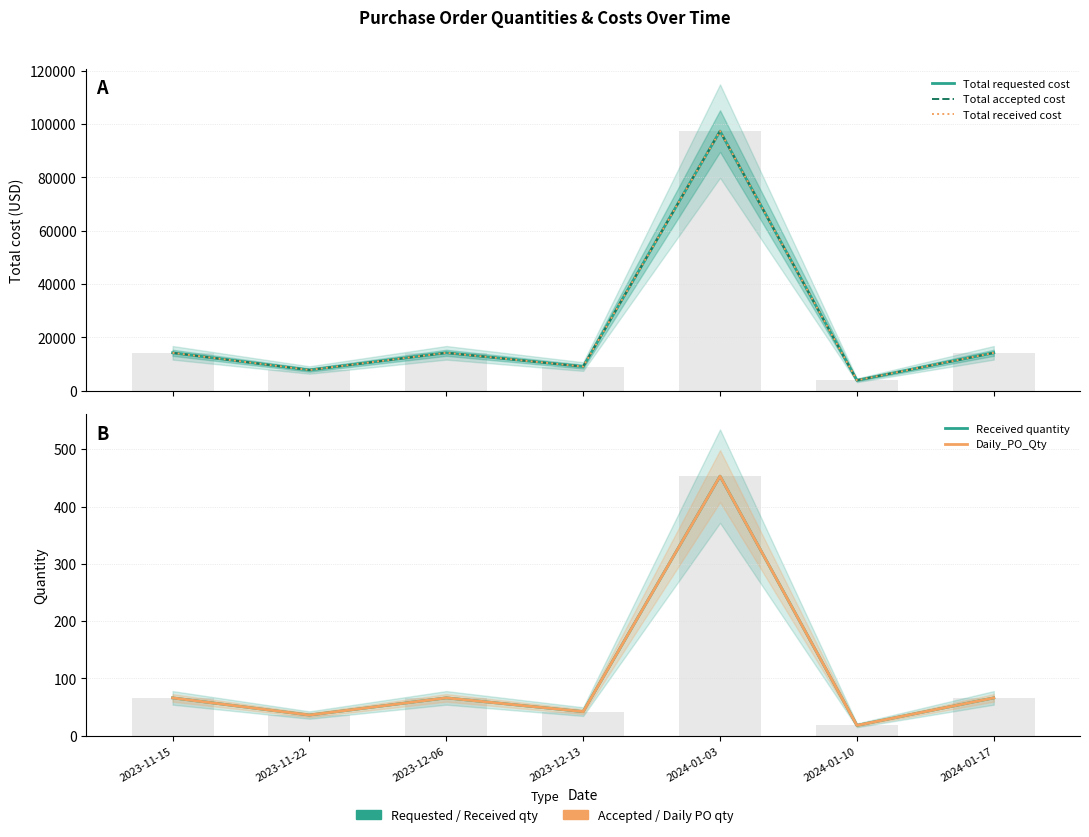

Which series has the largest range (max minus min)?

Total requested cost